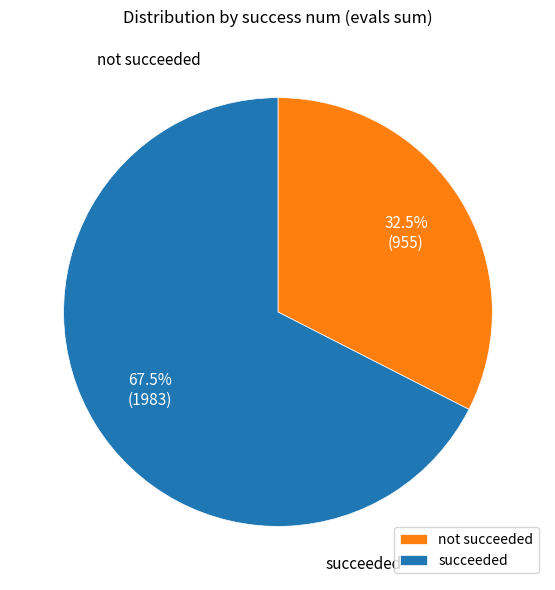

What is the largest slice in the pie chart?

succeeded